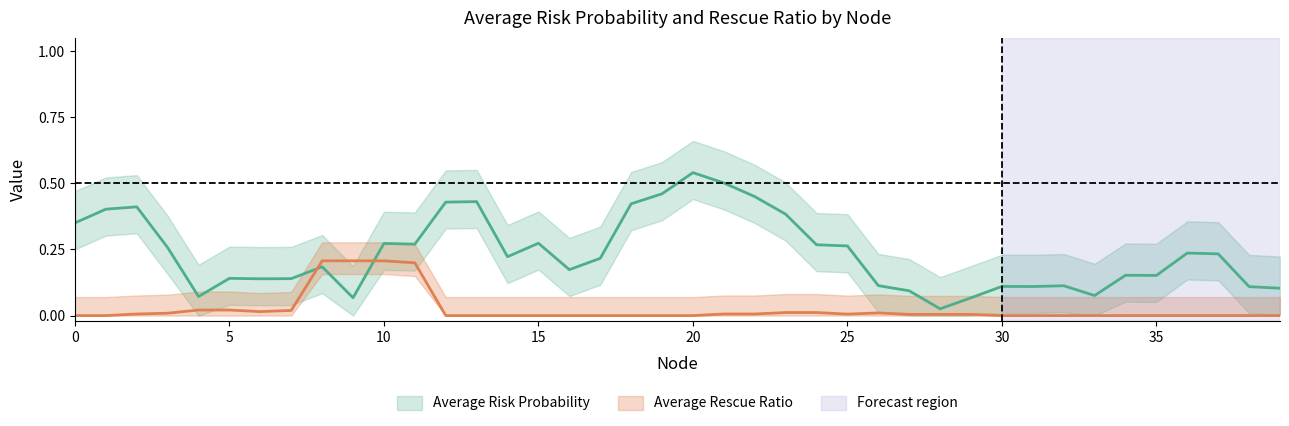

Count the number of categories in the chart.

40